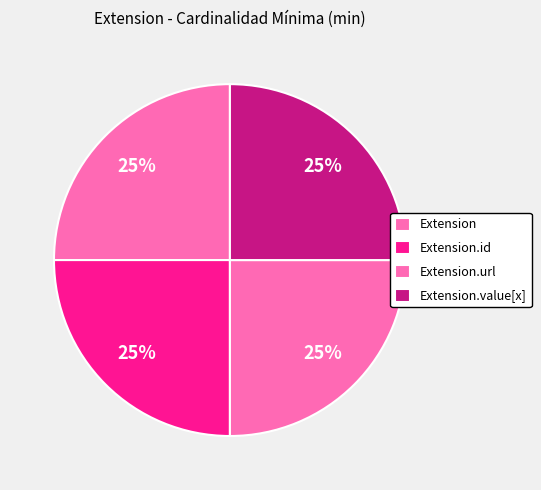

What is the ratio of the value at Extension.value[x] to the value at Extension.url?

1.0